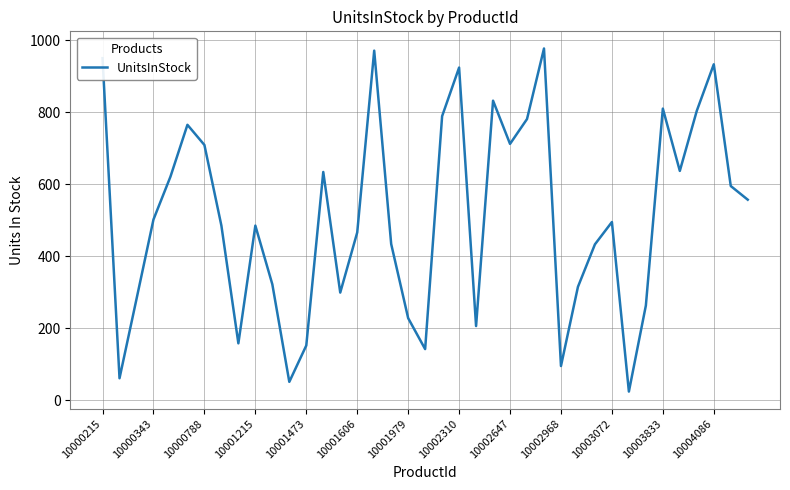

What is the greatest value displayed?

977